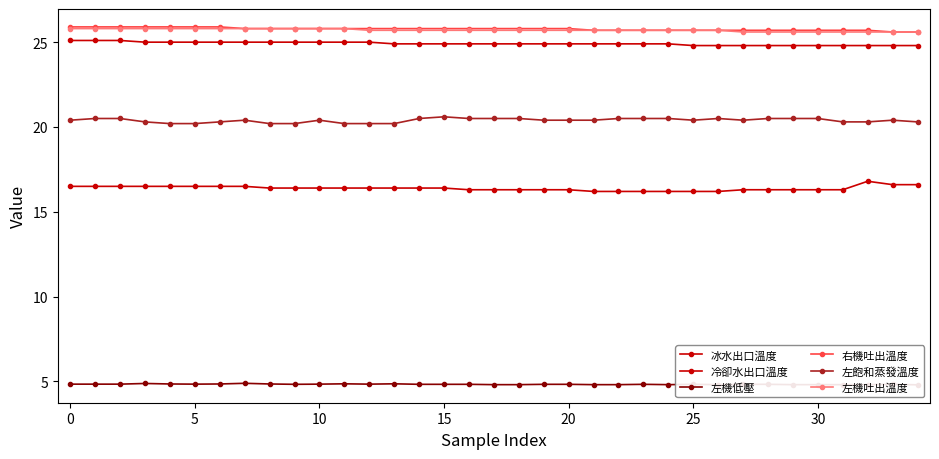

Between 18 and 27, which series saw the biggest shift?

右機吐出溫度